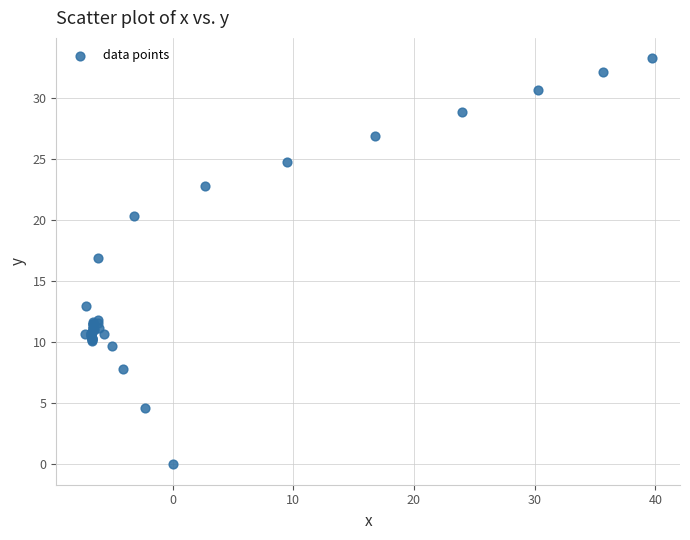

What Y value in the scatter plot is closest to 16?

16.9